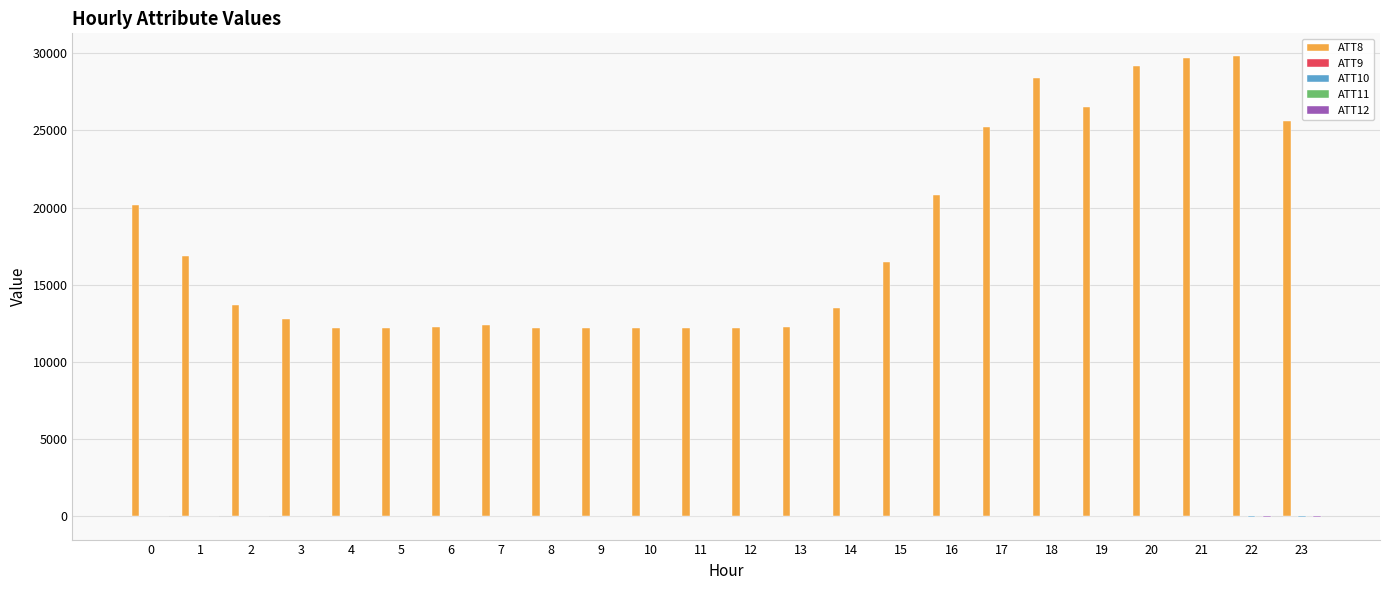

Which series has the largest total across all categories?

ATT8